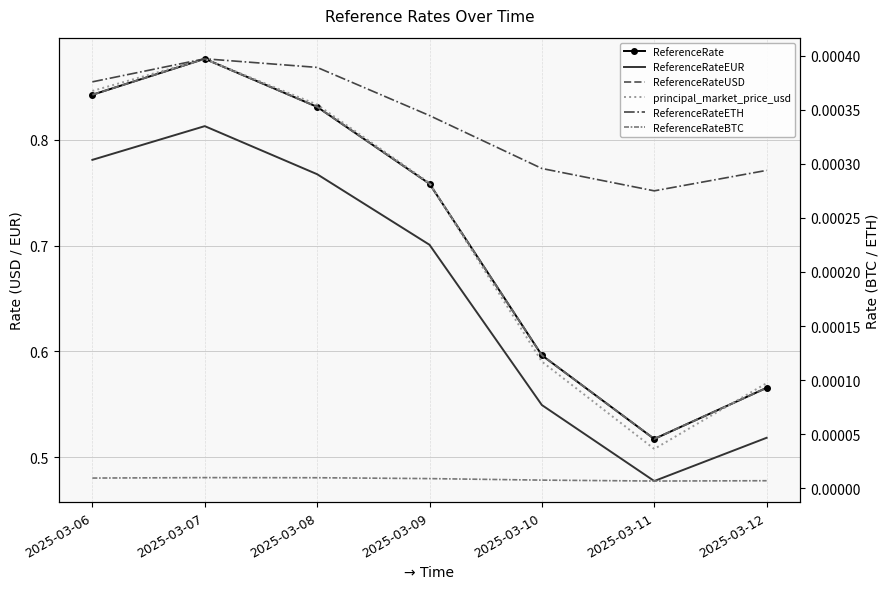

Where is the first local minimum for ReferenceRateUSD?

2025-03-11